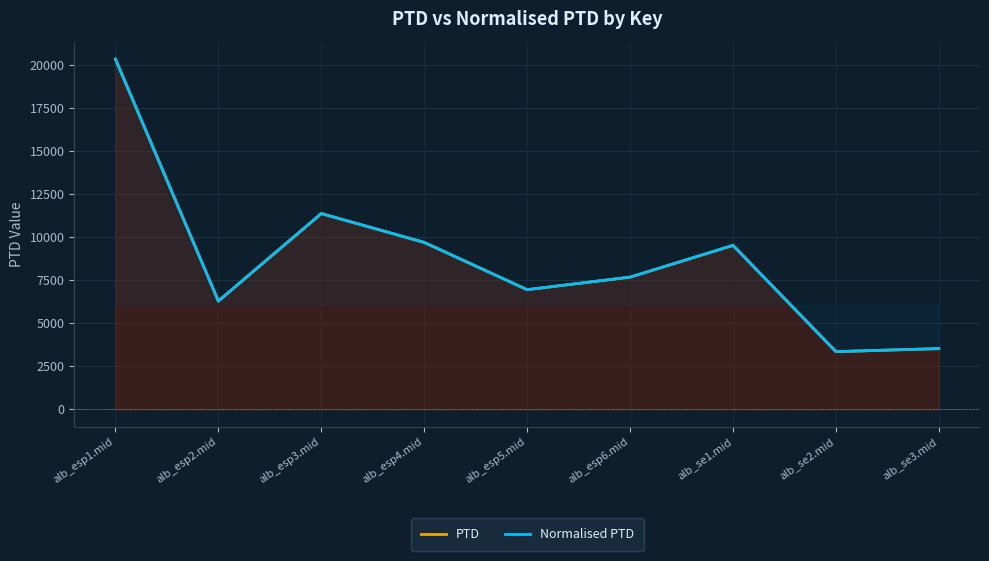

Rank the series at alb_esp1.mid from lowest to highest value.

PTD, Normalised PTD